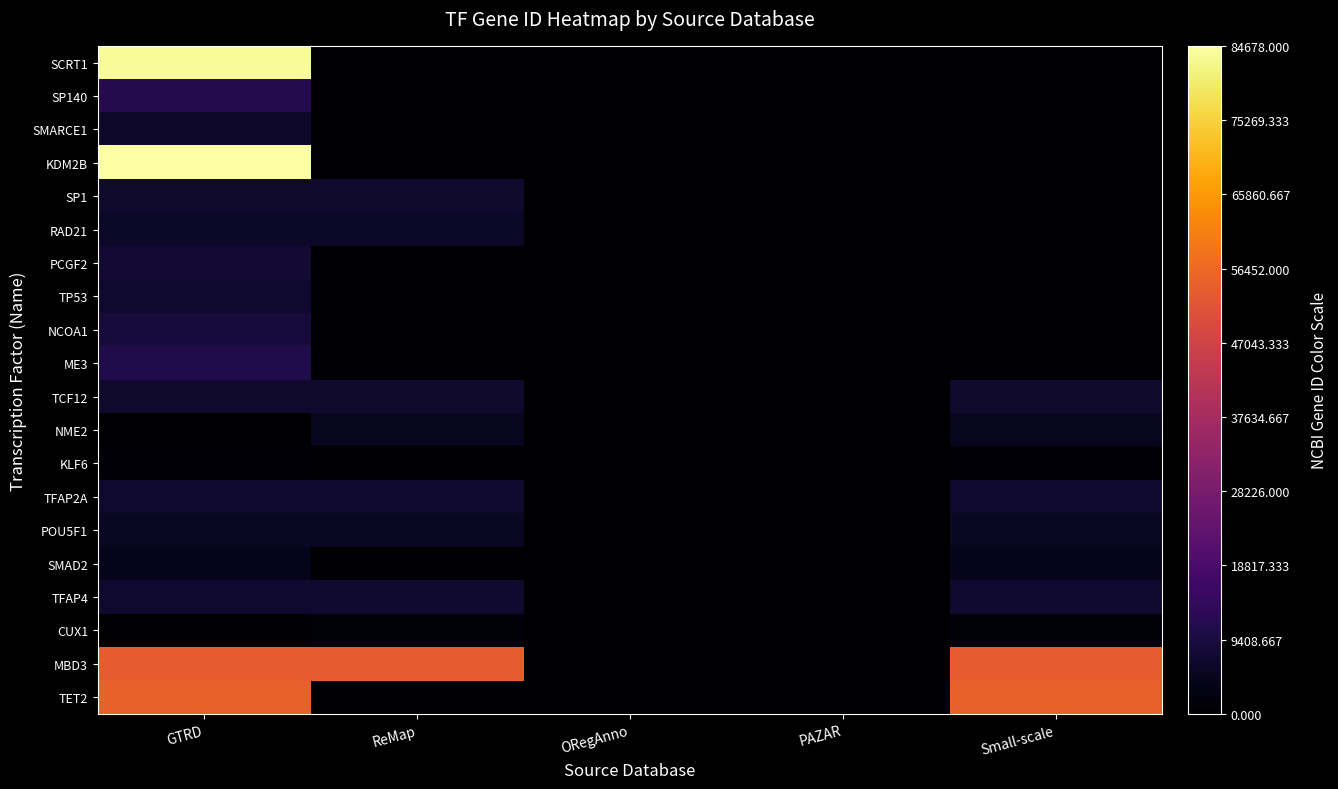

What is the total value across all series at ReMap?

98962